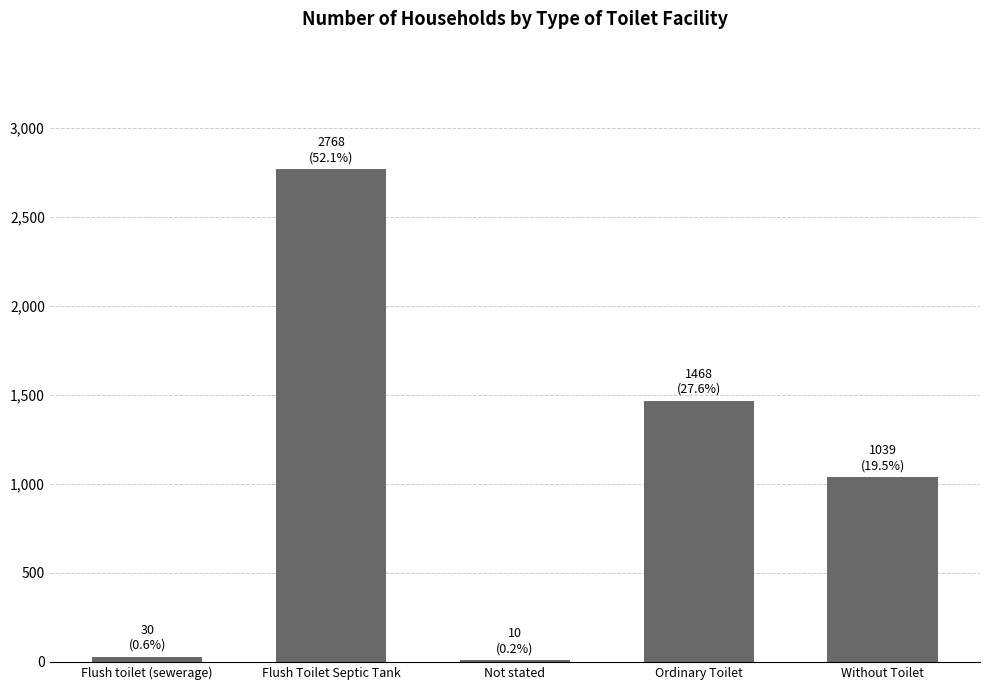

Are the bars horizontal?

No